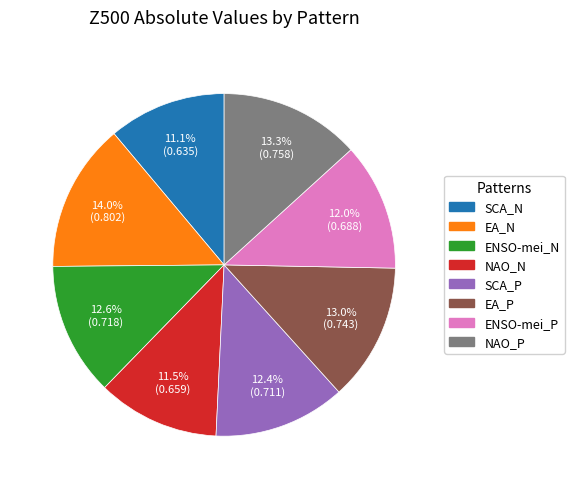

To the nearest percent, what is the difference between the SCA_N and ENSO-mei_P slice percentages?

1%